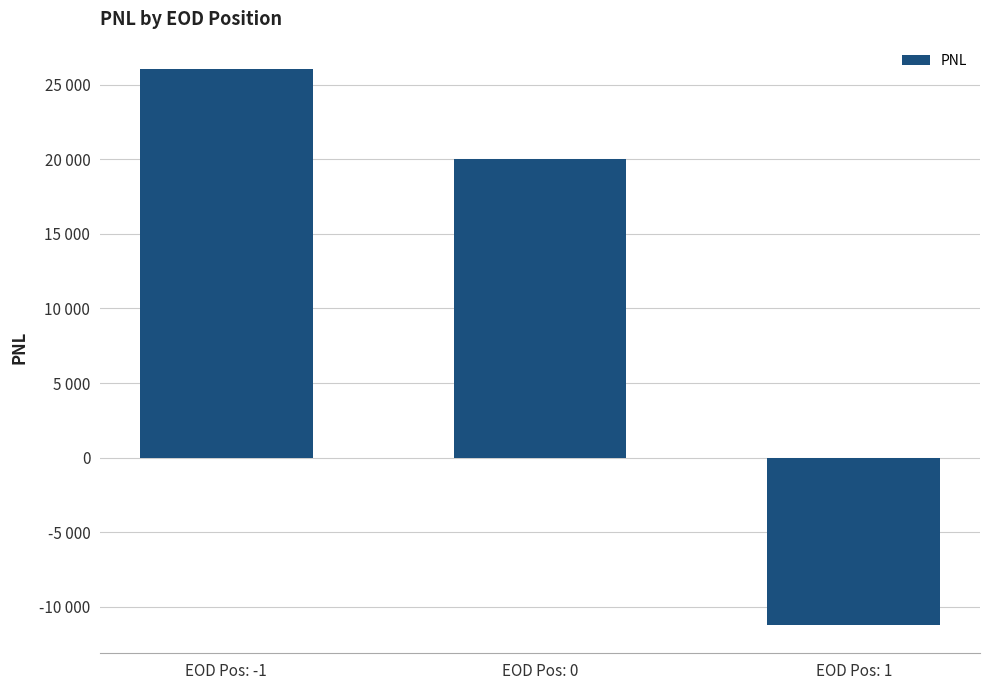

What is the sum of all values?

34775.4